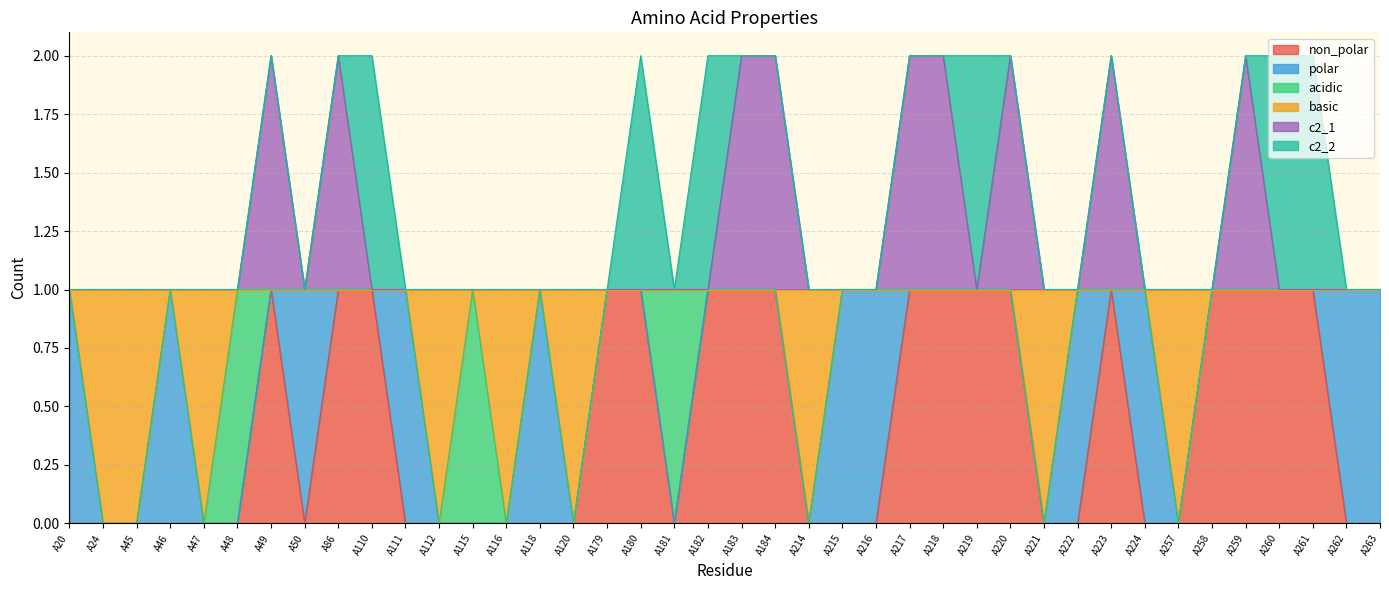

Which has a higher value, A183 or A182?

A183